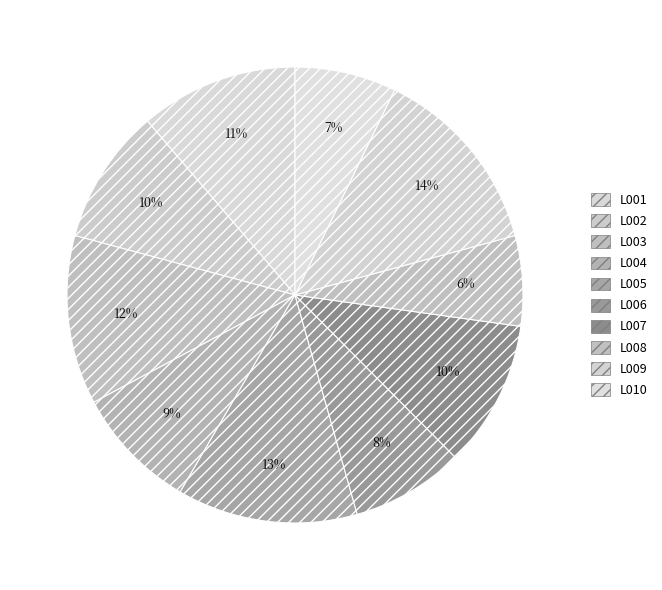

What is the largest slice in the pie chart?

L009